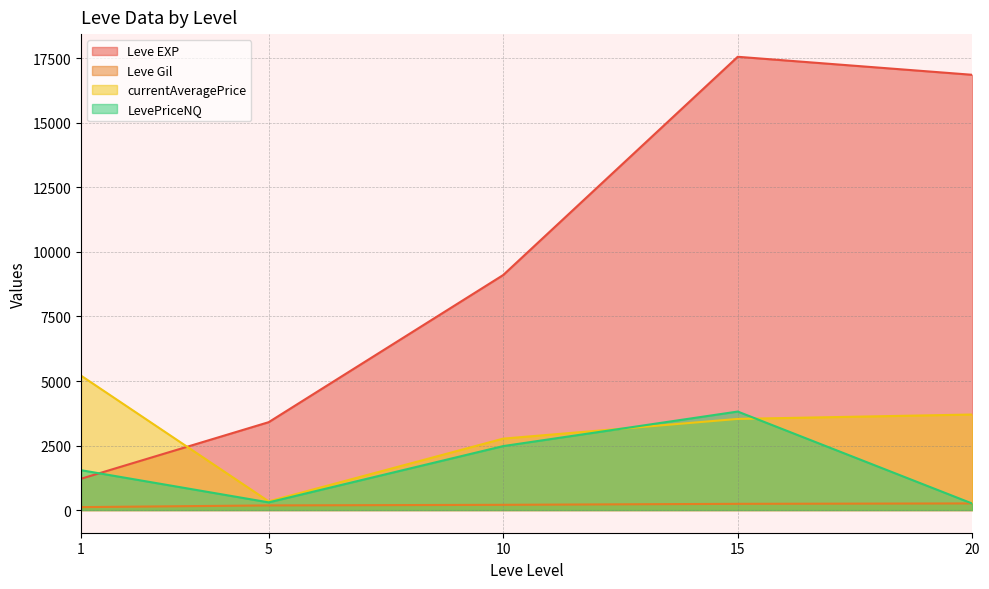

How many distinct data groups are displayed?

4